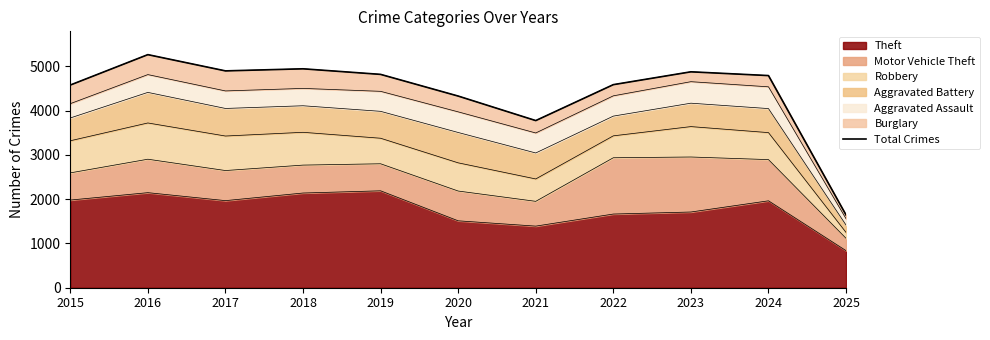

Reading left to right, list all the values displayed in this chart.

2015=4580	2016=5267	2017=4900	2018=4947	2019=4821	2020=4331	2021=3777	2022=4589	2023=4879	2024=4794	2025=1643